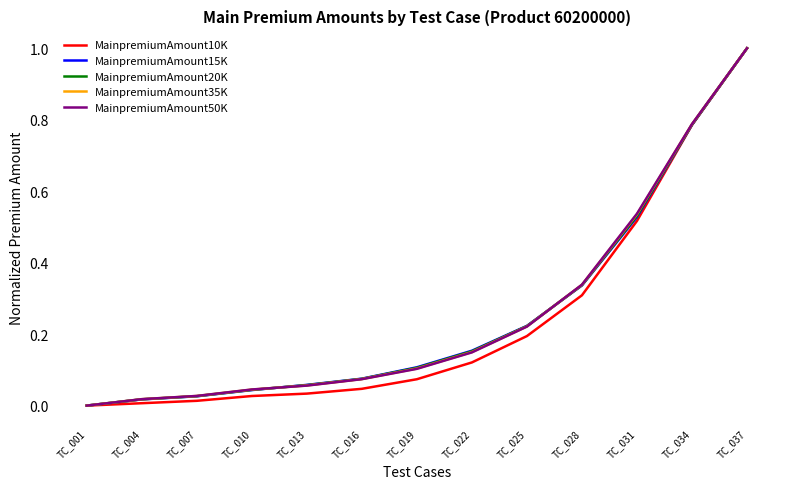

Is the value of MainpremiumAmount15K at TC_022 greater than the value of MainpremiumAmount35K at TC_034?

No